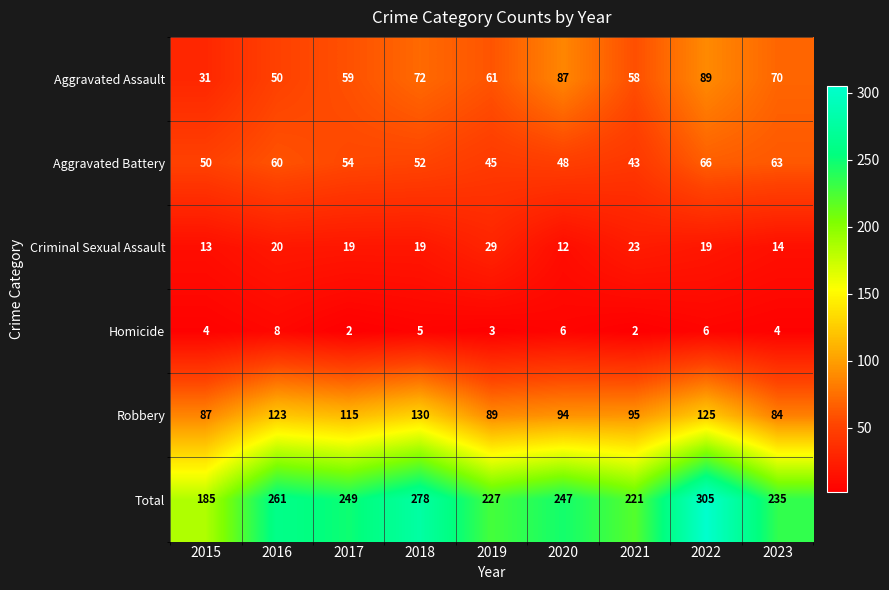

What is the total value across all series at 2017?

498